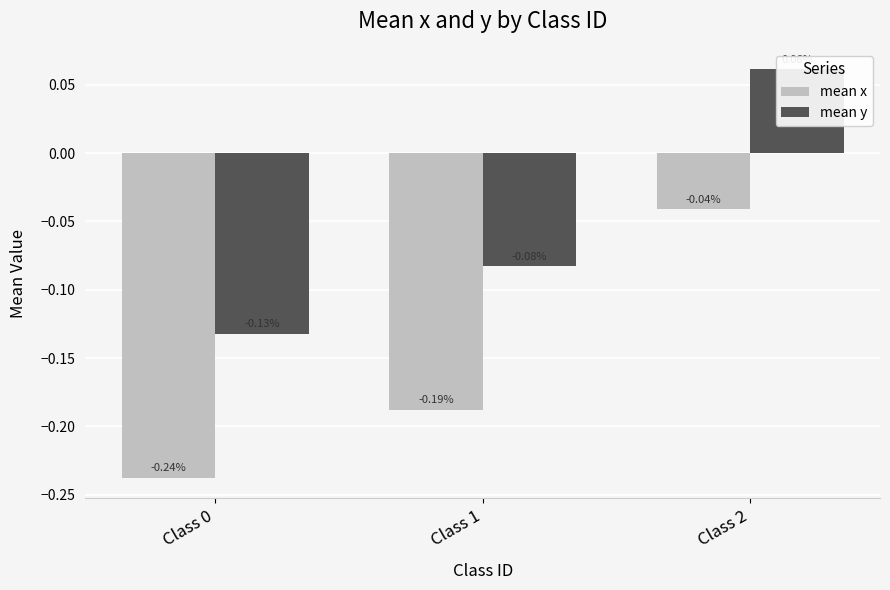

Count the number of categories in the chart.

3